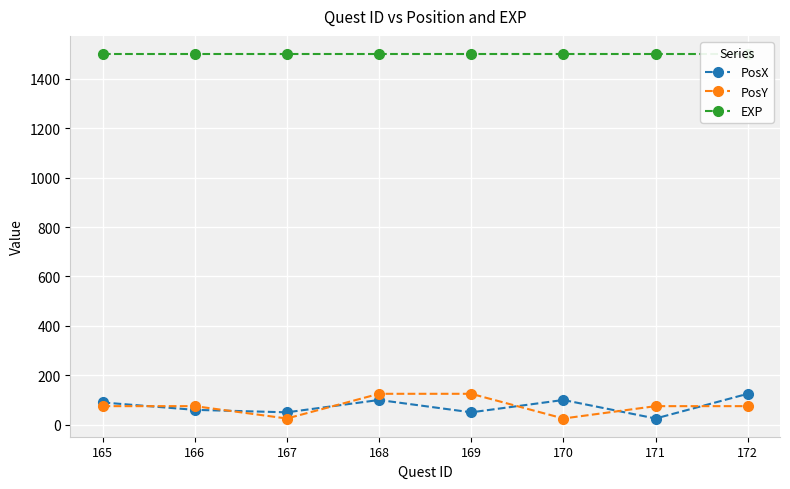

At which category does PosX reach its first local peak?

168